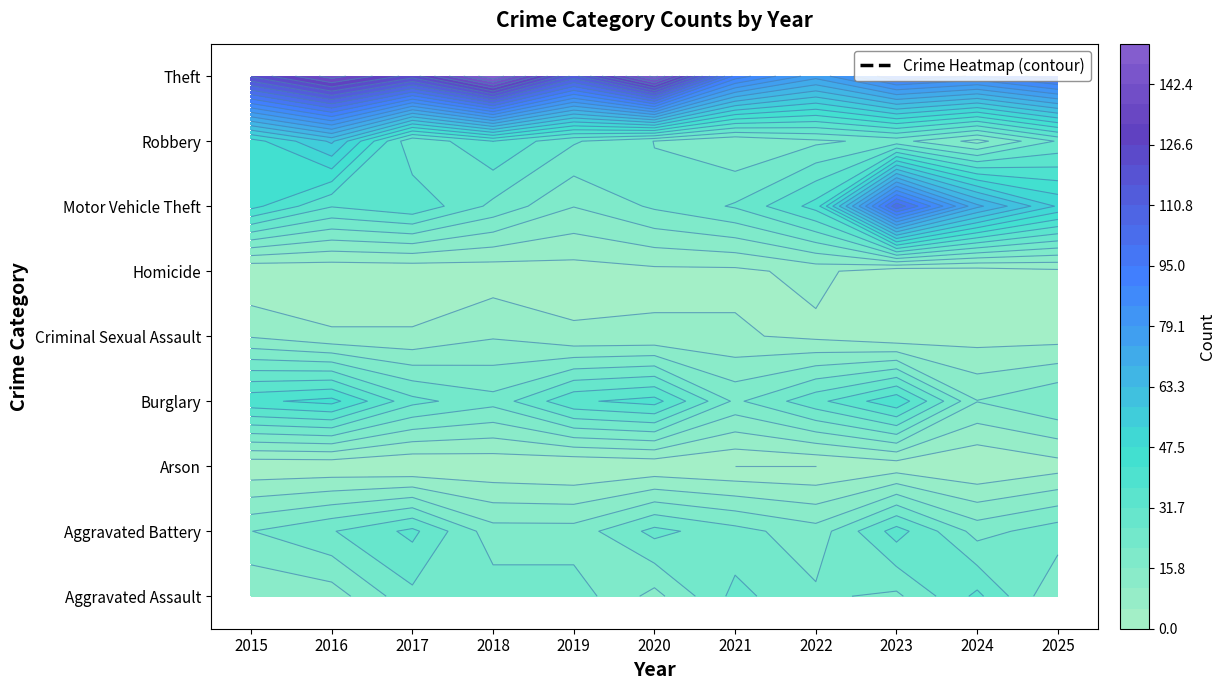

How many data points in Aggravated Battery are above 23?

5